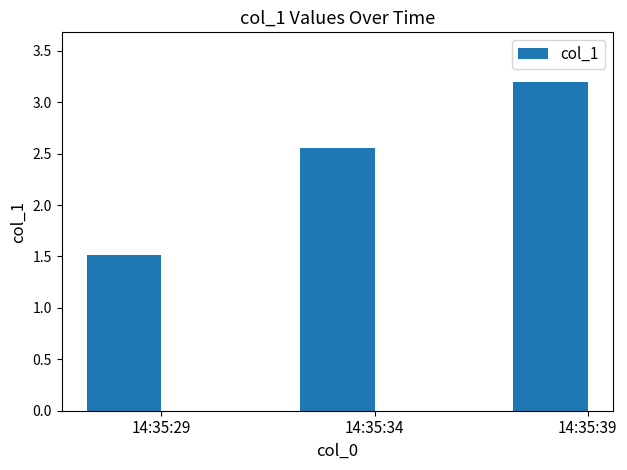

Which has a higher value, 14:35:39 or 14:35:34?

14:35:39